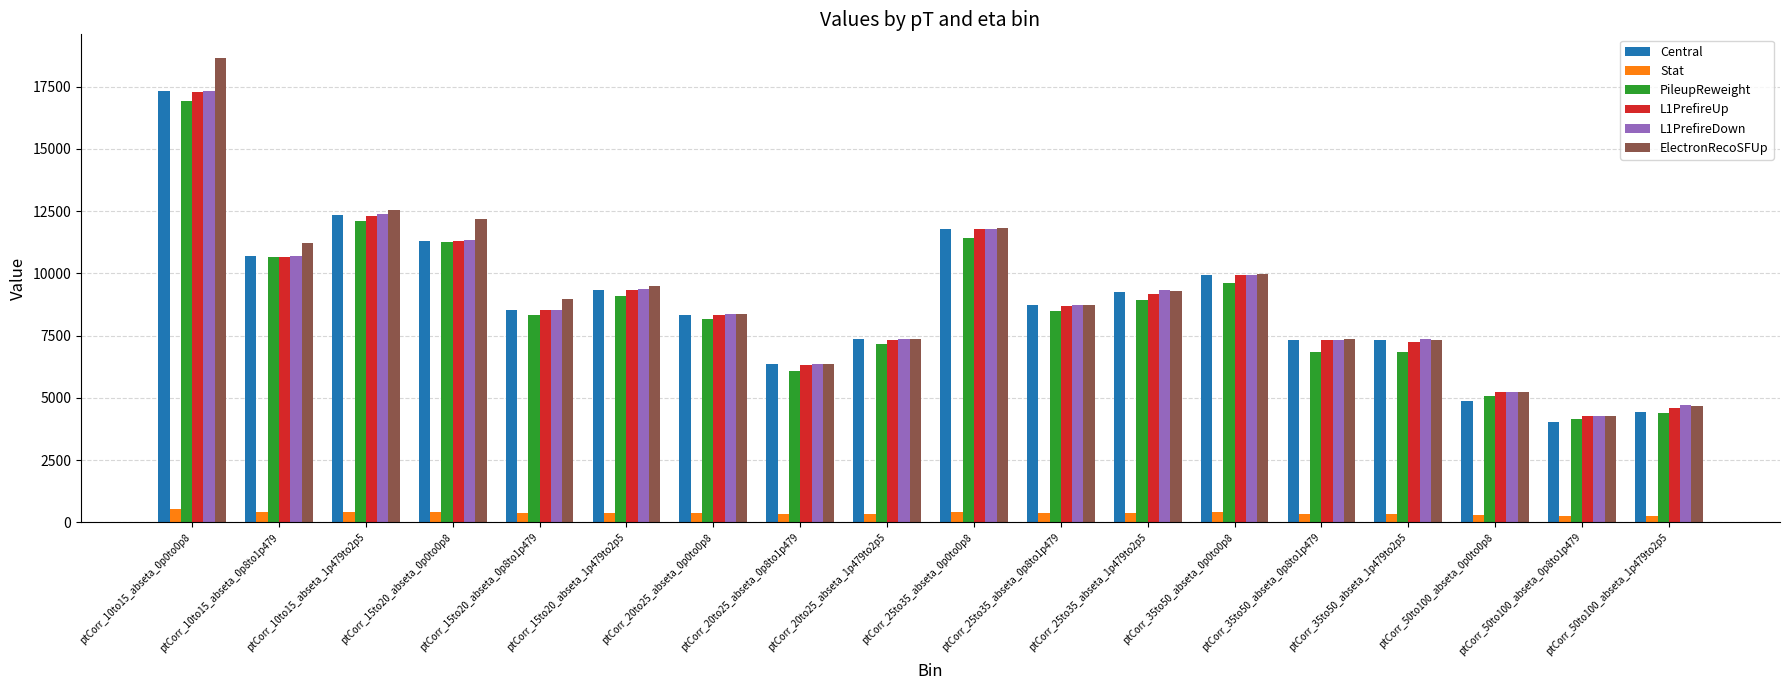

Is the value of L1PrefireDown at ptCorr_25to35_abseta_0p8to1p479 greater than the value of Central at ptCorr_15to20_abseta_0p0to0p8?

No